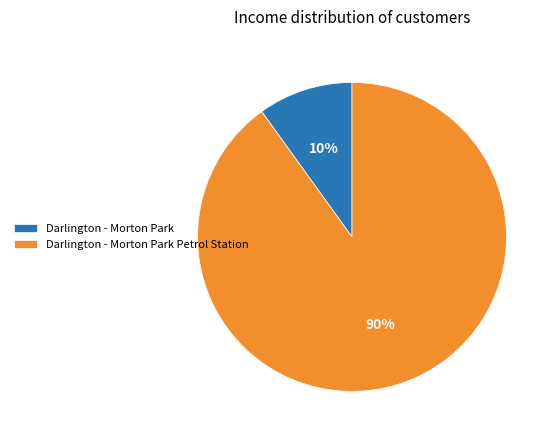

Combined, do Darlington - Morton Park Petrol Station and Darlington - Morton Park account for over 50%?

Yes